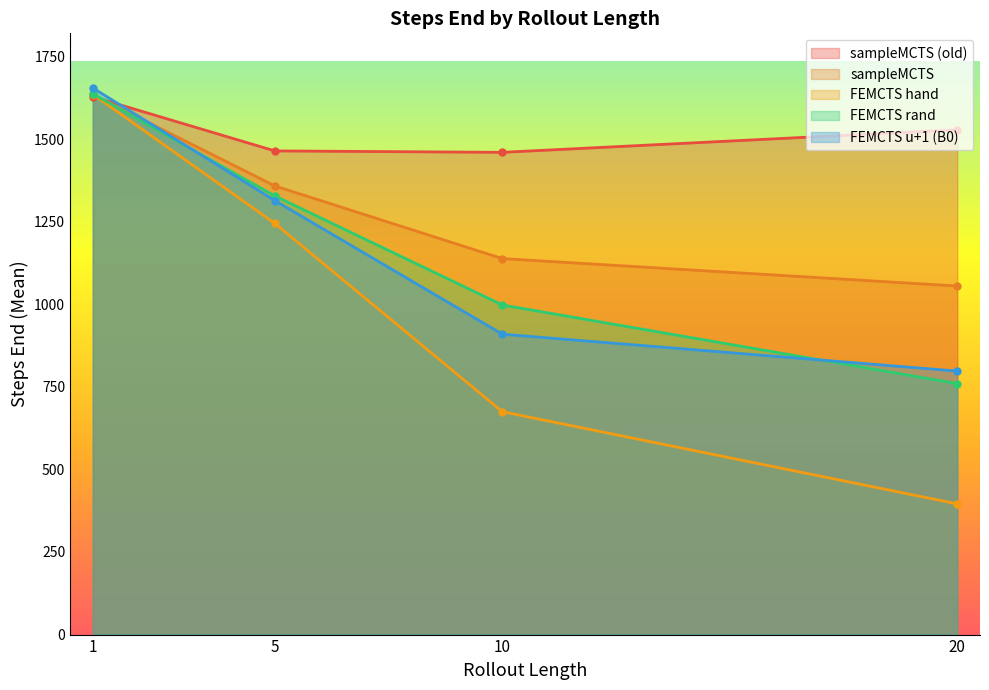

True or false: sampleMCTS (old) and FEMCTS u+1 (B0) intersect in this chart.

True